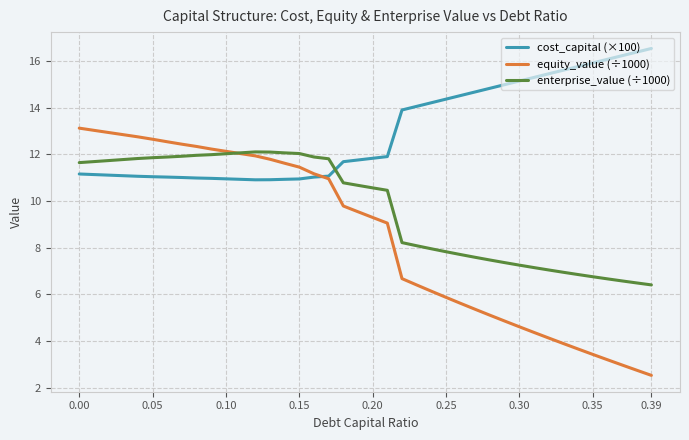

Rank the series by their average value, from lowest to highest.

equity_value (÷1000), enterprise_value (÷1000), cost_capital (×100)